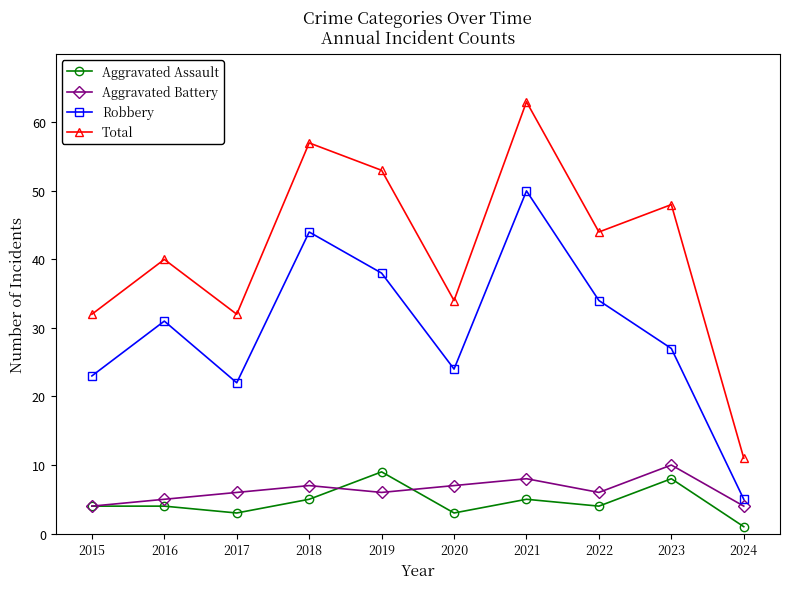

Which label corresponds to the largest value in the chart?

2021